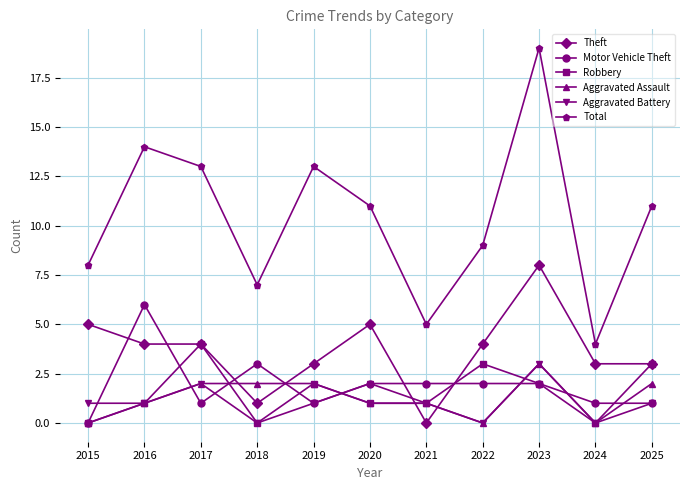

What is the value of the Aggravated Assault point at the 9th from the left?

3